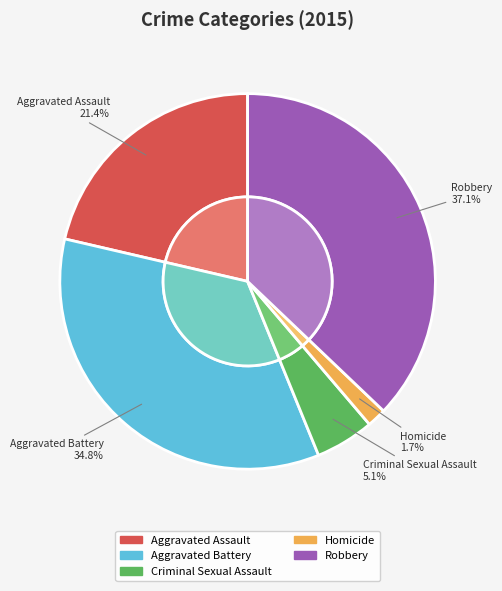

Which category has the biggest portion of the pie?

Robbery